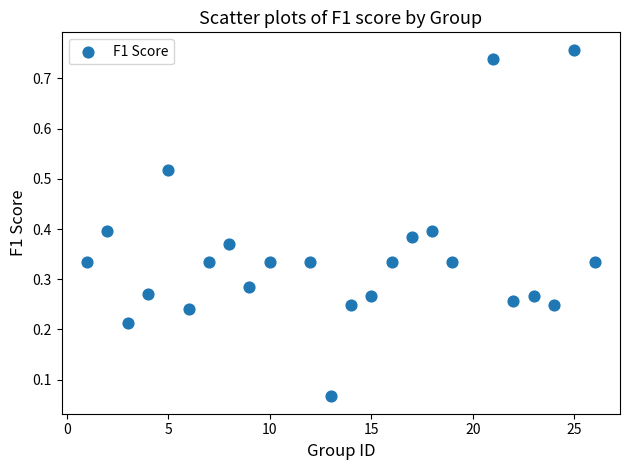

What is the range of X values (max minus min)?

25.0